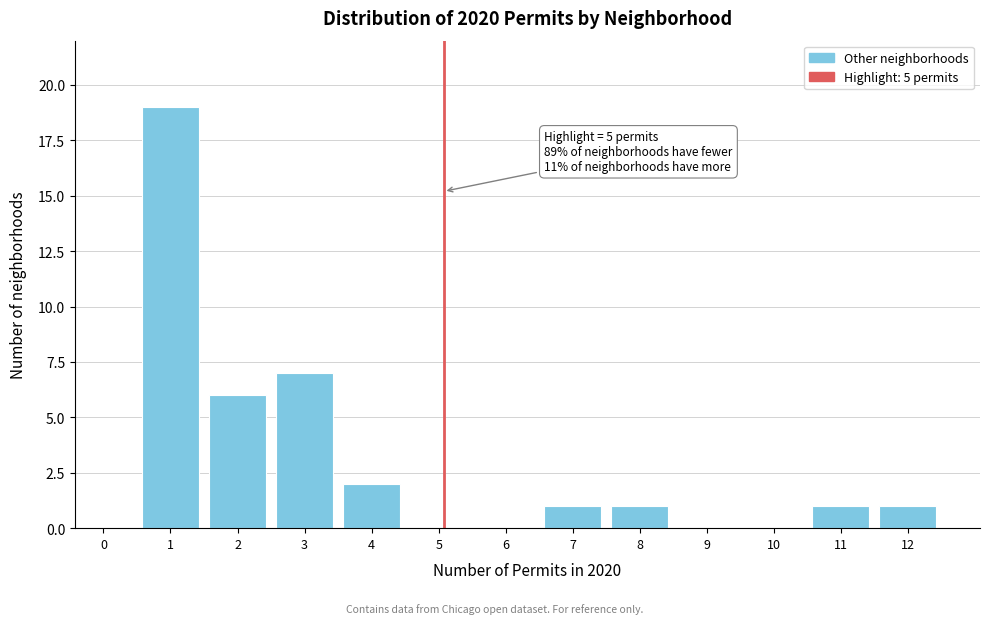

Reading left to right, what are all the values shown in this chart?

0=0	1=19	2=6	3=7	4=2	5=0	6=0	7=1	8=1	9=0	10=0	11=1	12=1